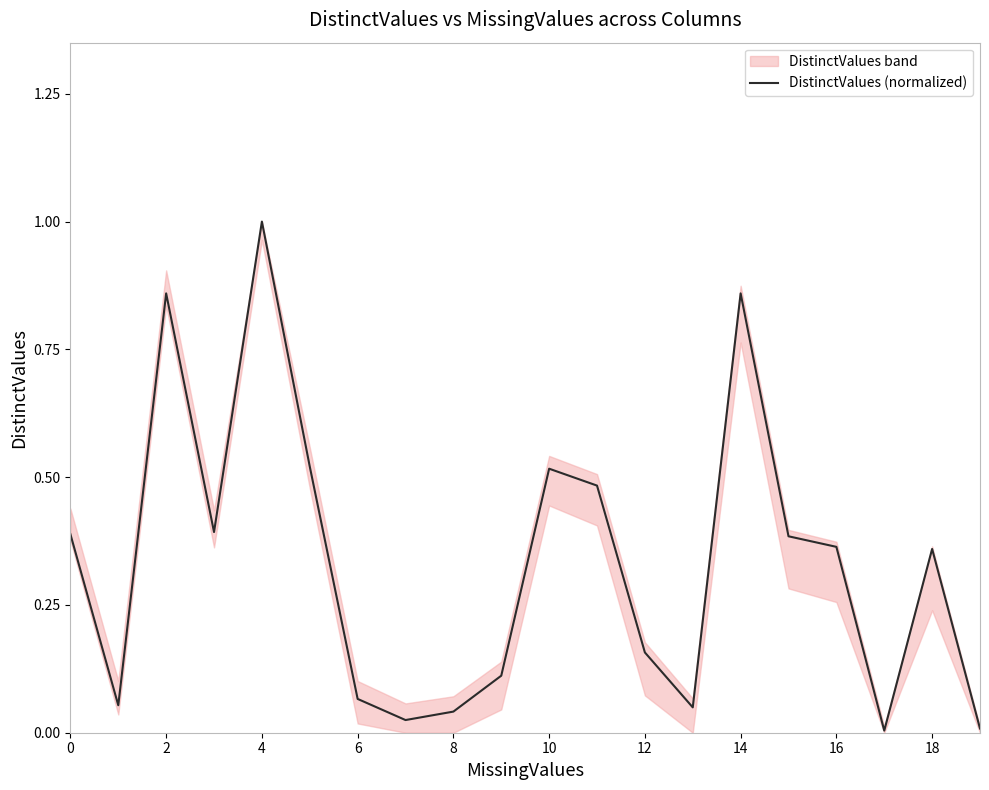

True or false: DistinctValues (normalized) has a value of 0.5 at 18.

False